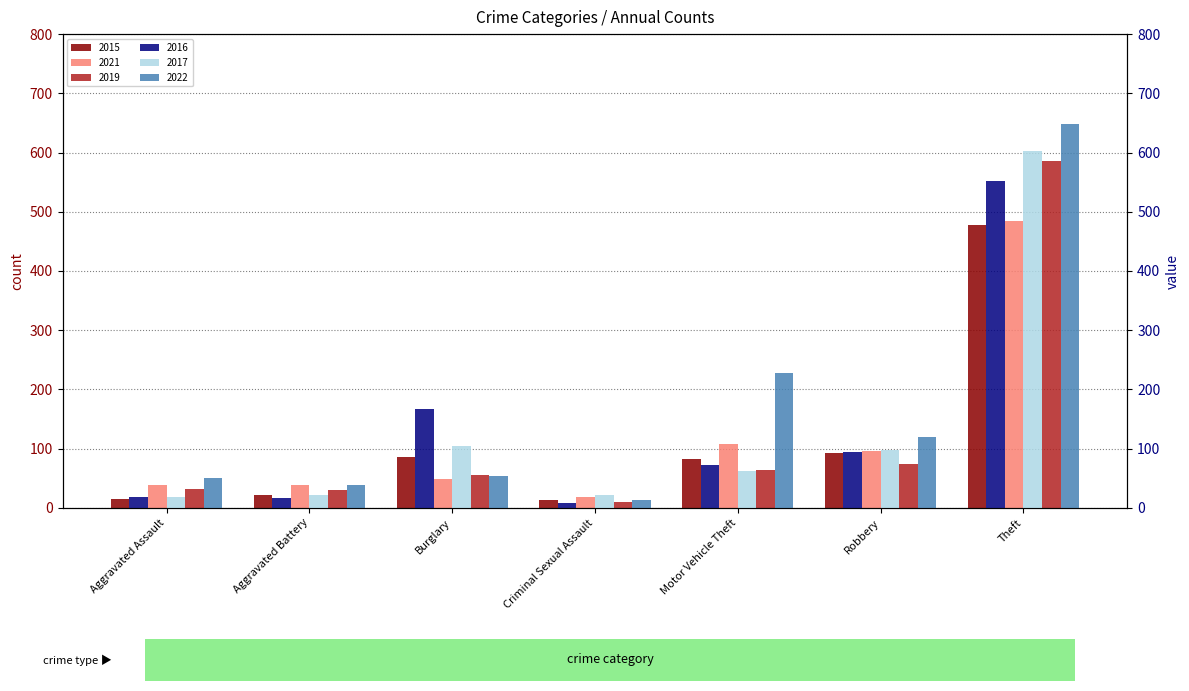

Is it true that 2016 equals 8 at Criminal Sexual Assault?

True